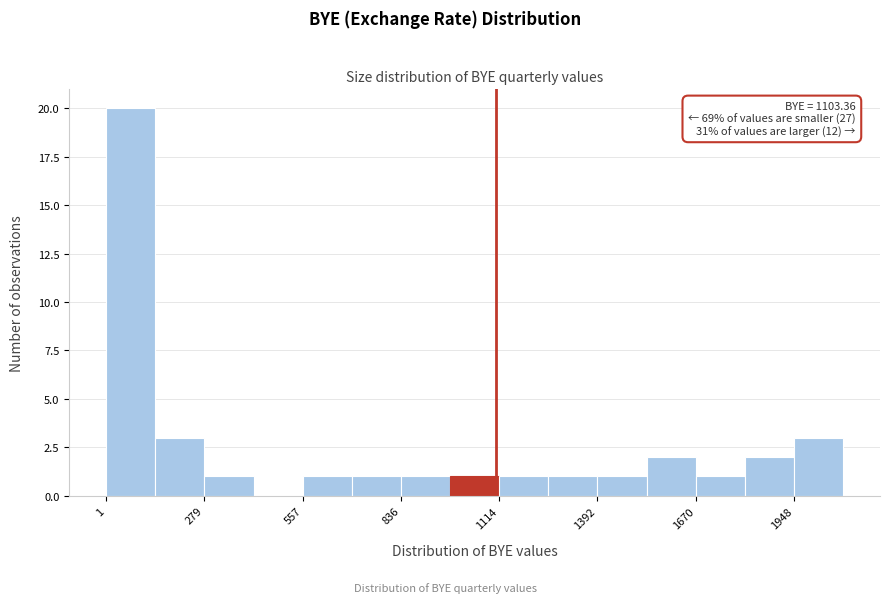

Around what value on the x-axis is the tallest bar? Give the approximate position of its centre, as read against the axis.

50